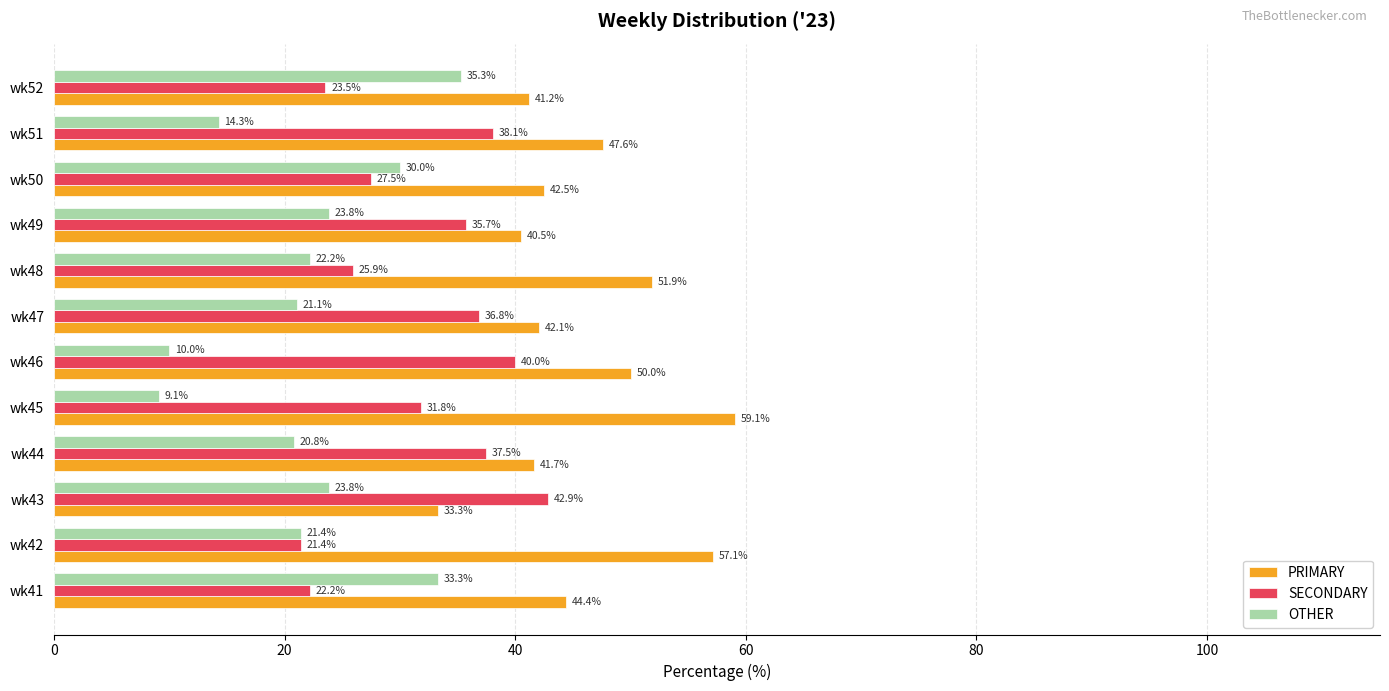

Is it true that SECONDARY equals 36.8 at wk47?

True